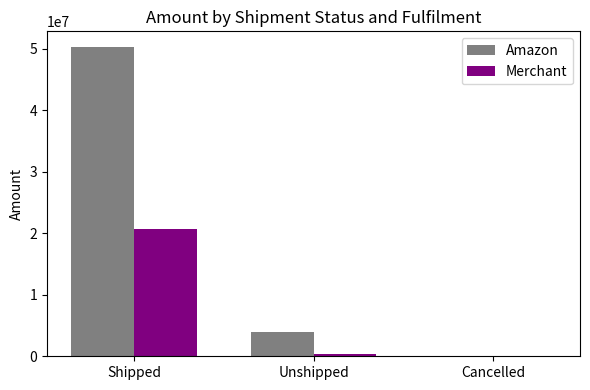

How many series are shown in this chart?

2